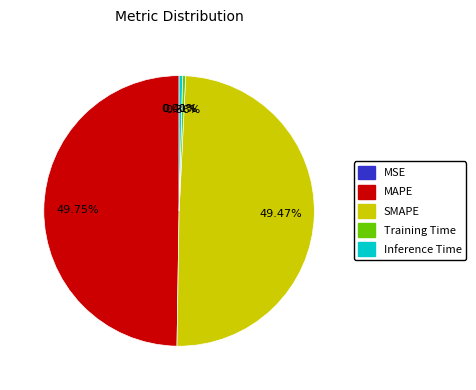

Does Inference Time represent more than half of the total?

No